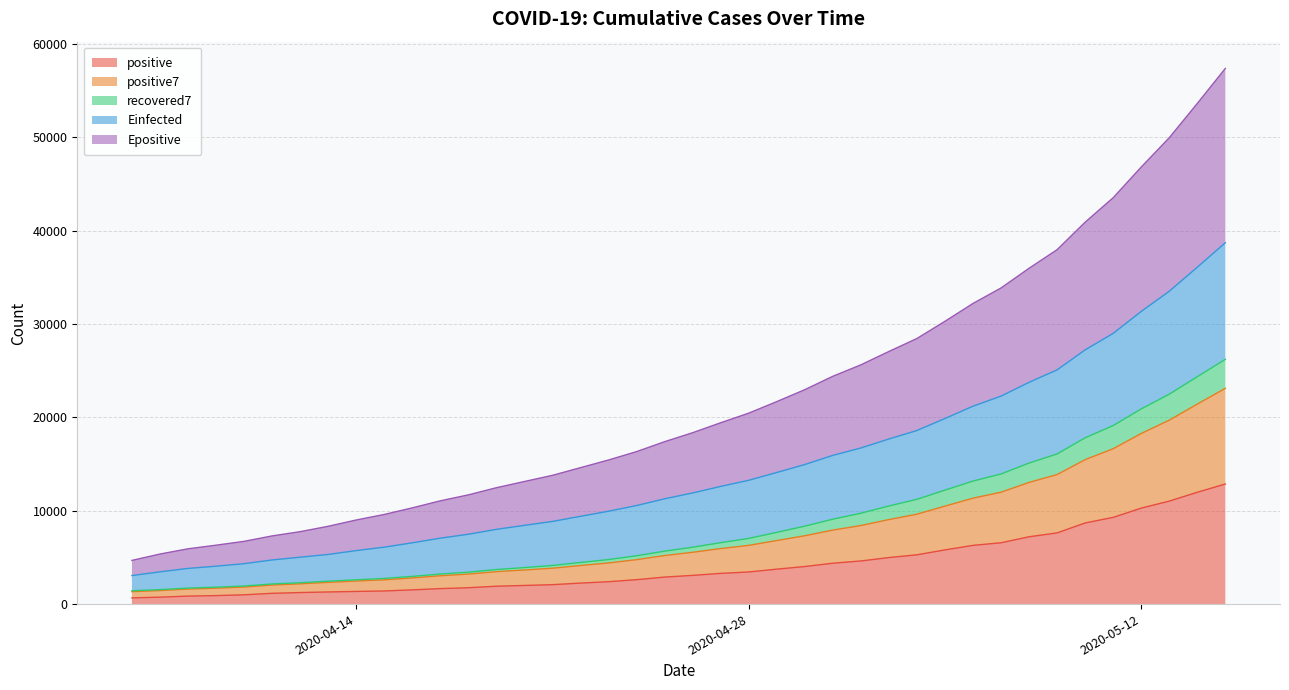

At how many categories does at least one series exceed 42262?

5